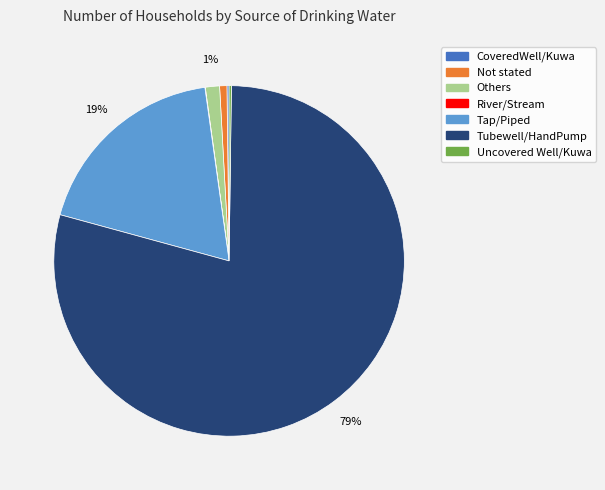

To the nearest percent, what percentage of the pie is Not stated?

1%